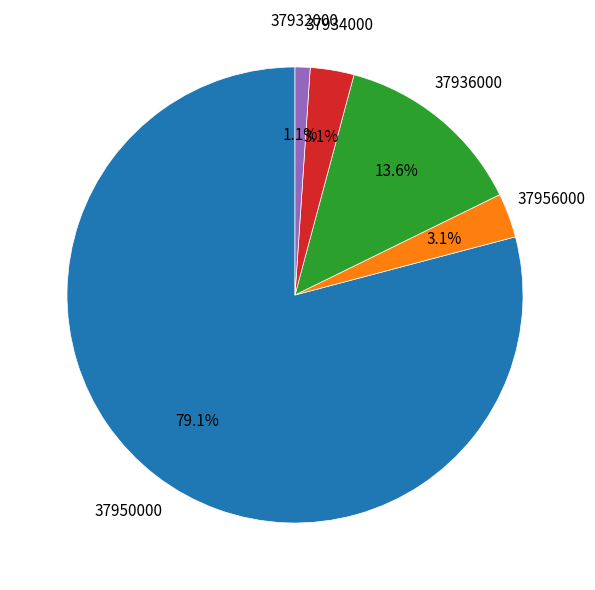

What is the largest slice in the pie chart?

37950000